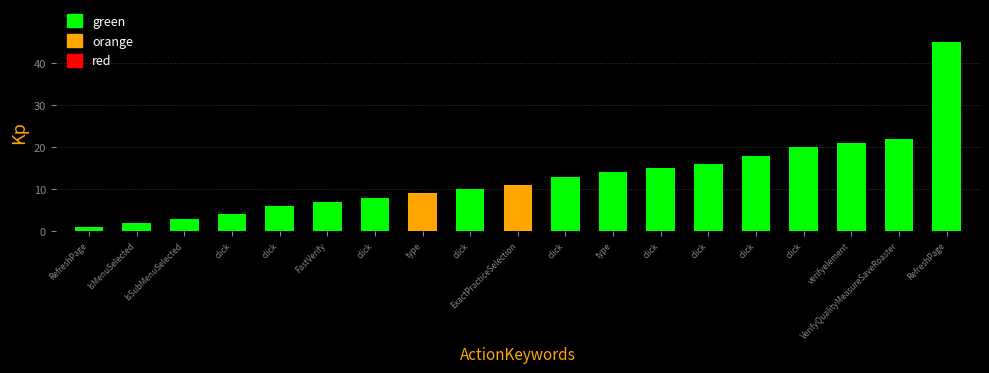

How many bars are there in total?

19